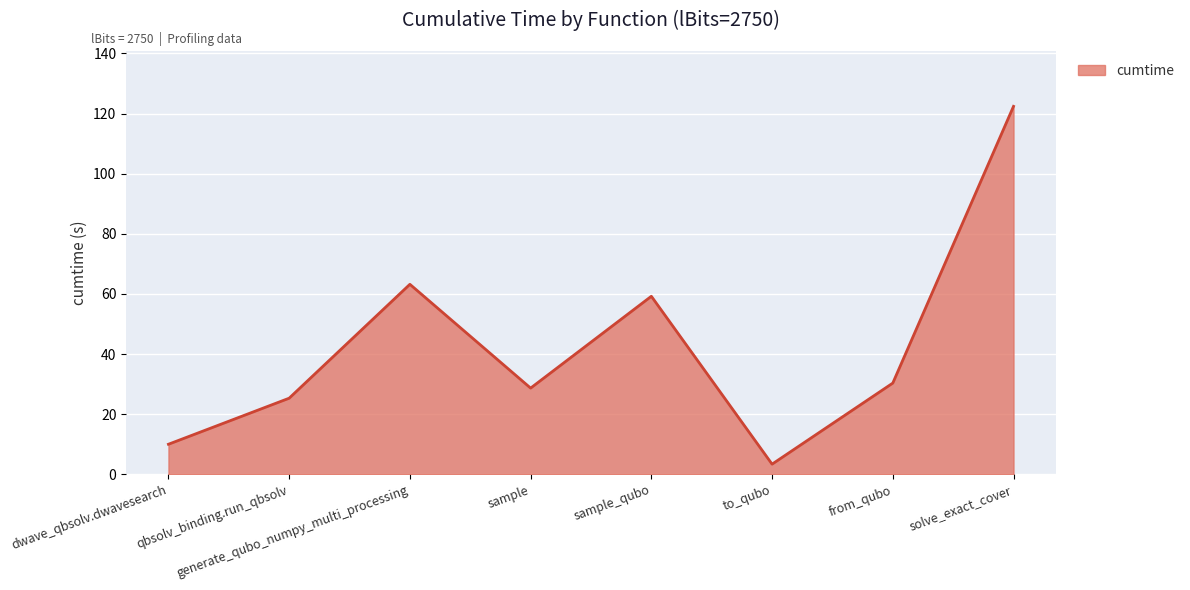

How many interior local peaks (higher than both neighbors) does the data have?

2